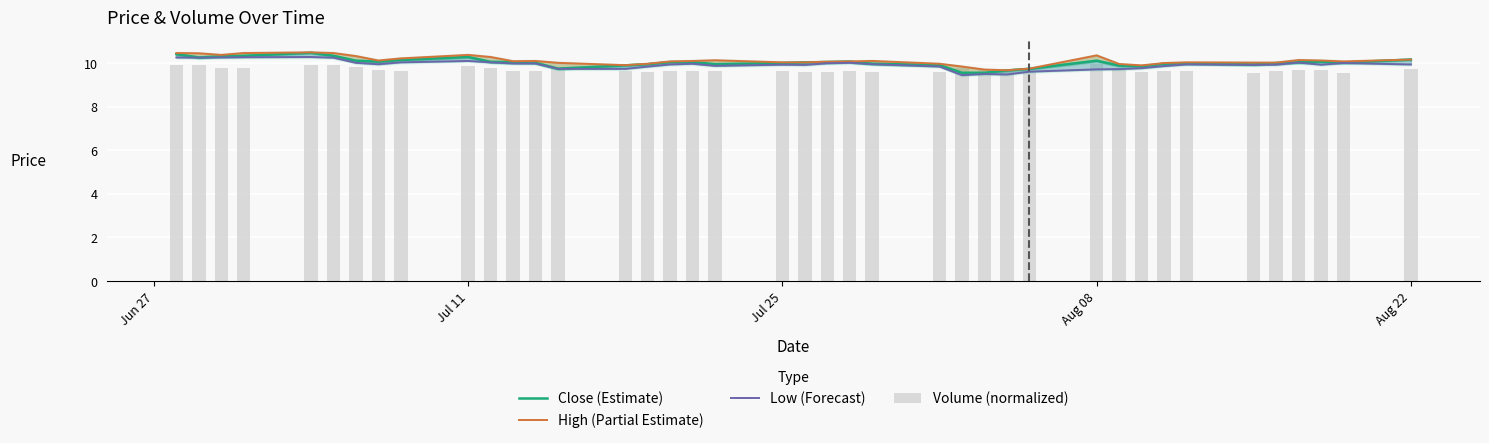

What is the maximum value shown in the chart?

10.5